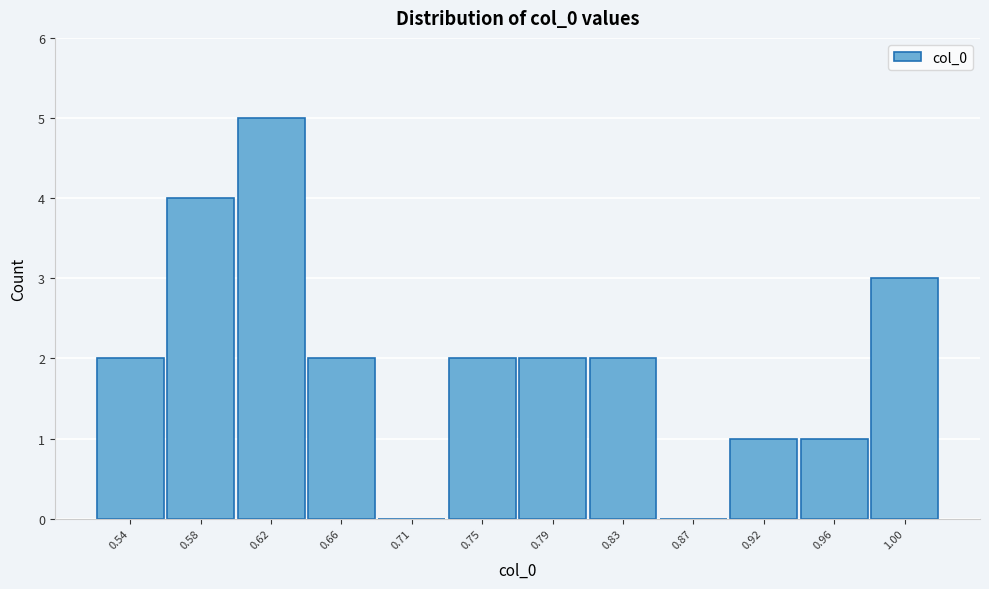

Reading left to right, extract all data points from this chart.

0.54=2	0.58=4	0.62=5	0.66=2	0.71=0	0.75=2	0.79=2	0.83=2	0.87=0	0.92=1	0.96=1	1.00=3